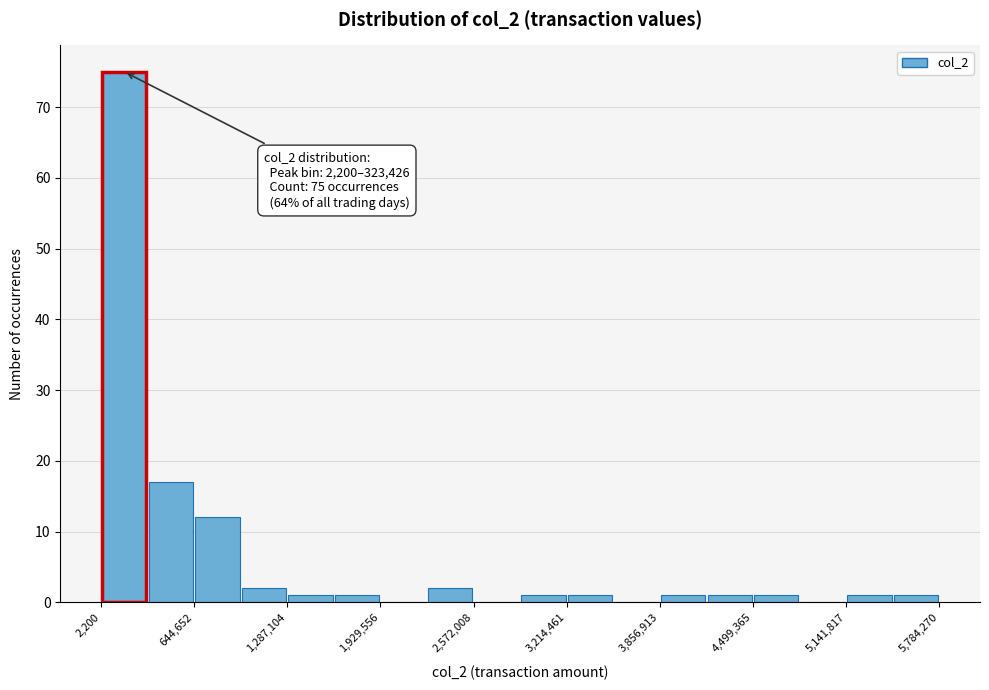

Read against the x-axis, roughly where is the centre of the tallest bar?

200000